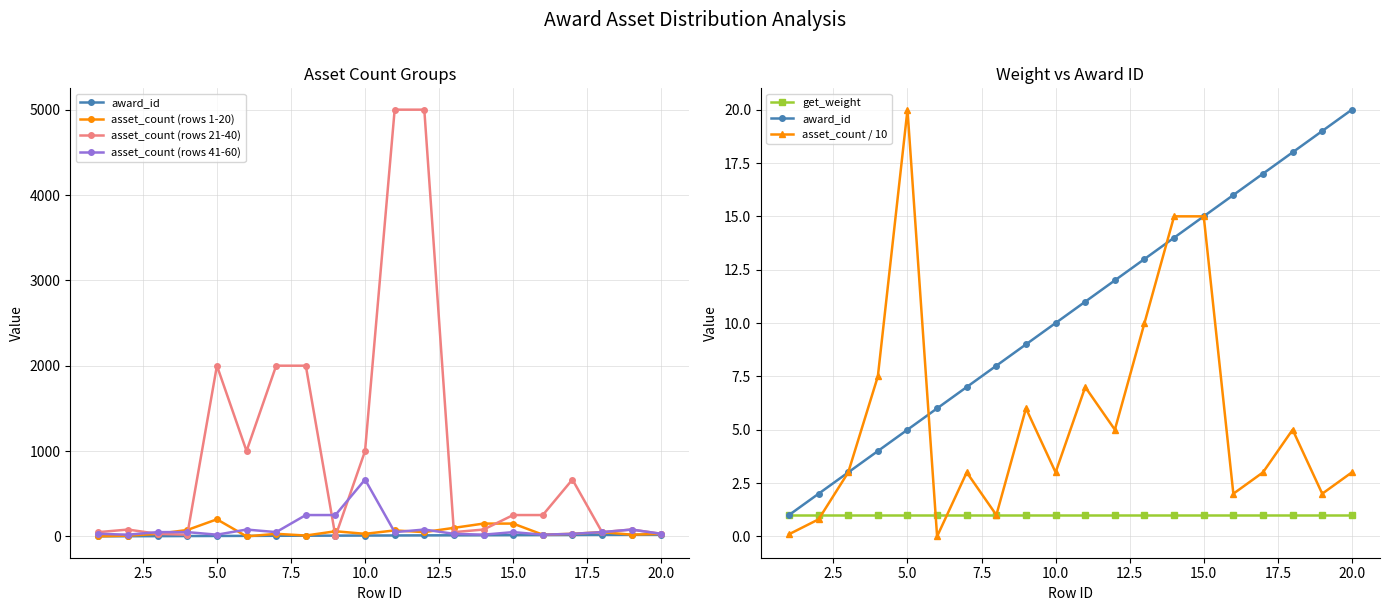

Which has a higher value, 17.5 or 10.0?

17.5